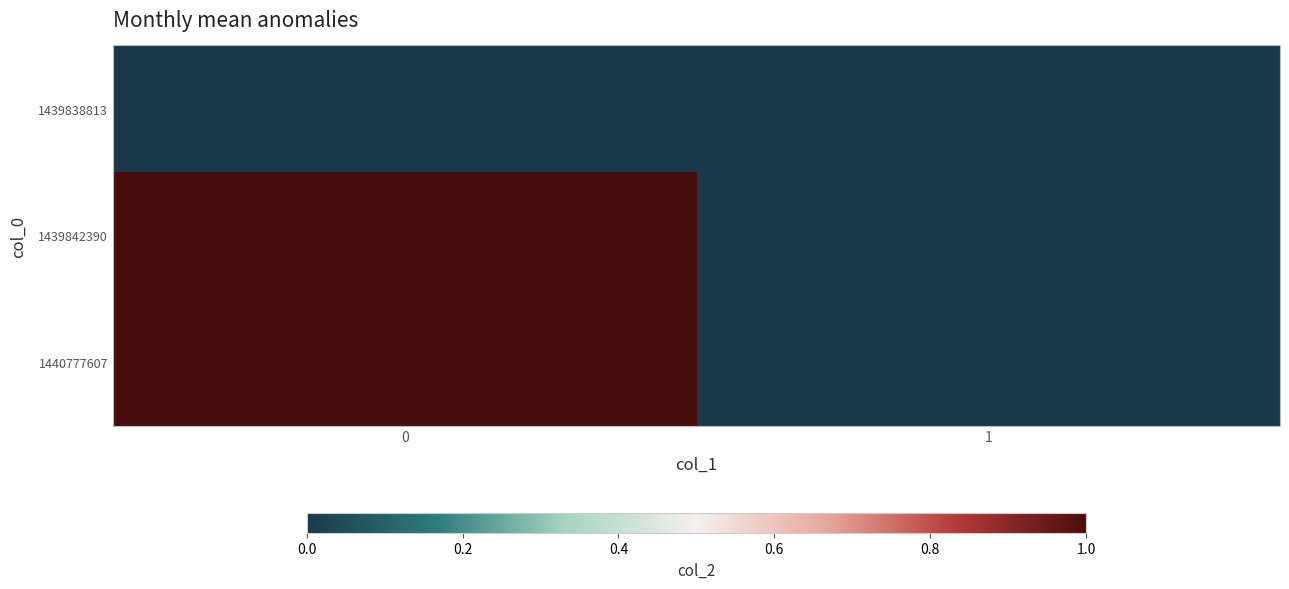

Reading left to right, what are all the values shown in this chart?

1439838813: 0=0	1=0
1439842390: 0=1	1=0
1440777607: 0=1	1=0